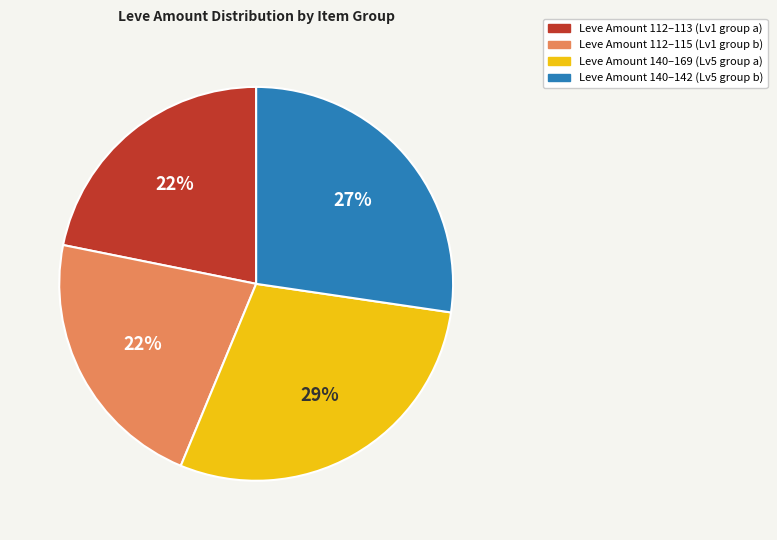

To the nearest percent, what is the difference between the largest and smallest slice percentages?

7%